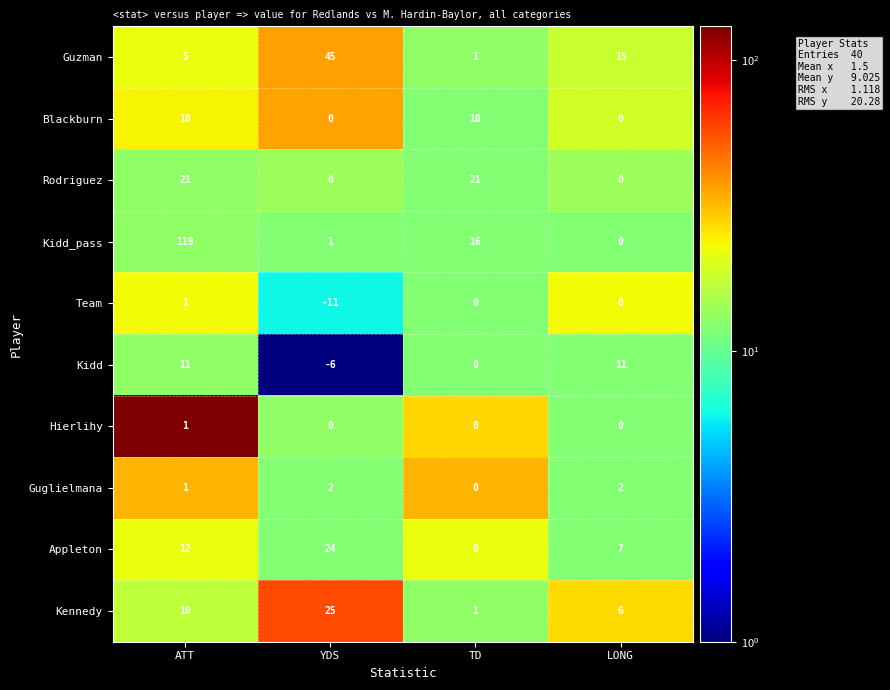

Is it true that Hierlihy equals -1 at LONG?

False